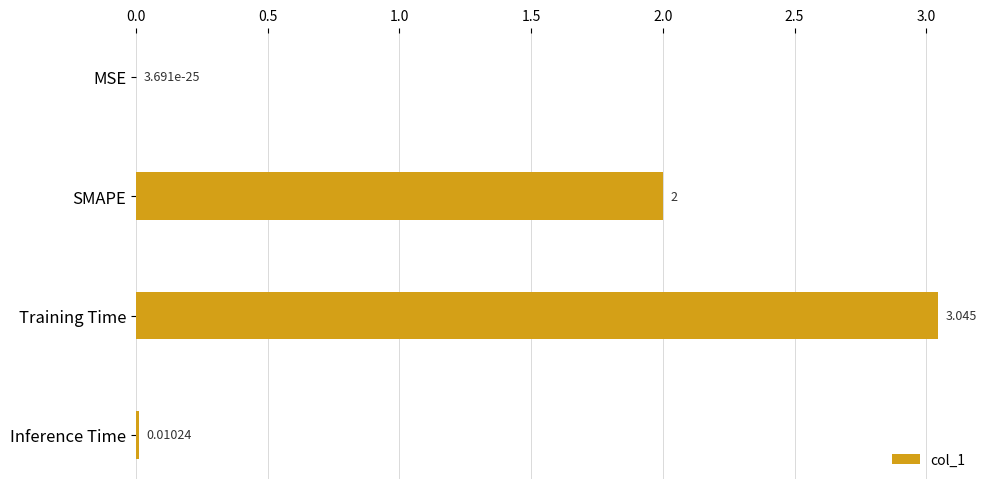

Where is the data nearest to the value 1?

Inference Time